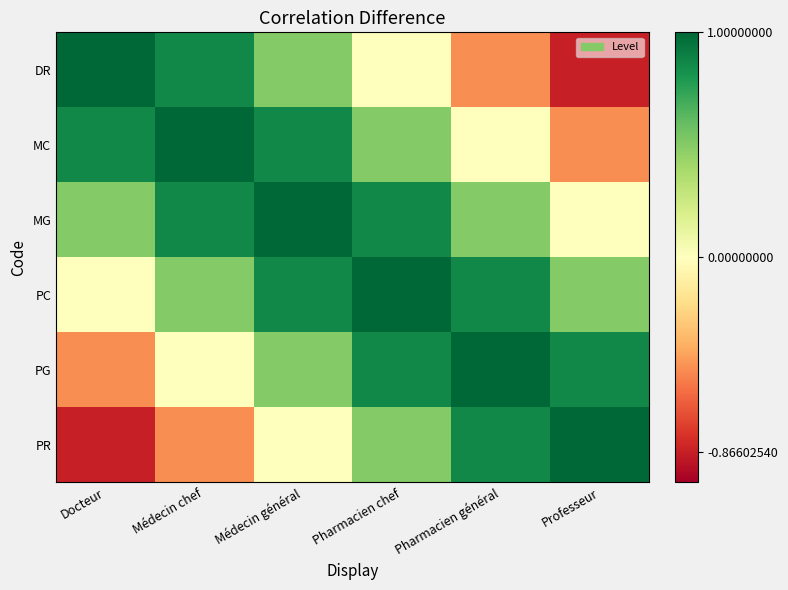

Reading left to right, list all the values displayed in this chart.

DR: Docteur=1.0	Médecin chef=0.9	Médecin général=0.5	Pharmacien chef=0.0	Pharmacien général=-0.5	Professeur=-0.9
MC: Docteur=0.9	Médecin chef=1.0	Médecin général=0.9	Pharmacien chef=0.5	Pharmacien général=0.0	Professeur=-0.5
MG: Docteur=0.5	Médecin chef=0.9	Médecin général=1.0	Pharmacien chef=0.9	Pharmacien général=0.5	Professeur=0.0
PC: Docteur=0.0	Médecin chef=0.5	Médecin général=0.9	Pharmacien chef=1.0	Pharmacien général=0.9	Professeur=0.5
PG: Docteur=-0.5	Médecin chef=0.0	Médecin général=0.5	Pharmacien chef=0.9	Pharmacien général=1.0	Professeur=0.9
PR: Docteur=-0.9	Médecin chef=-0.5	Médecin général=0.0	Pharmacien chef=0.5	Pharmacien général=0.9	Professeur=1.0